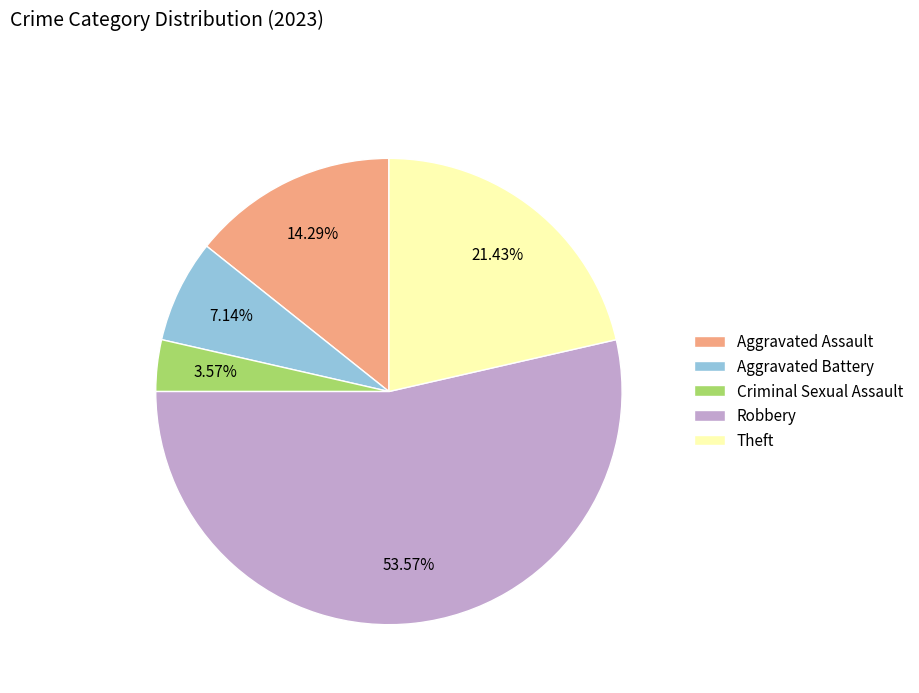

Between Theft and Aggravated Battery, which is larger?

Theft